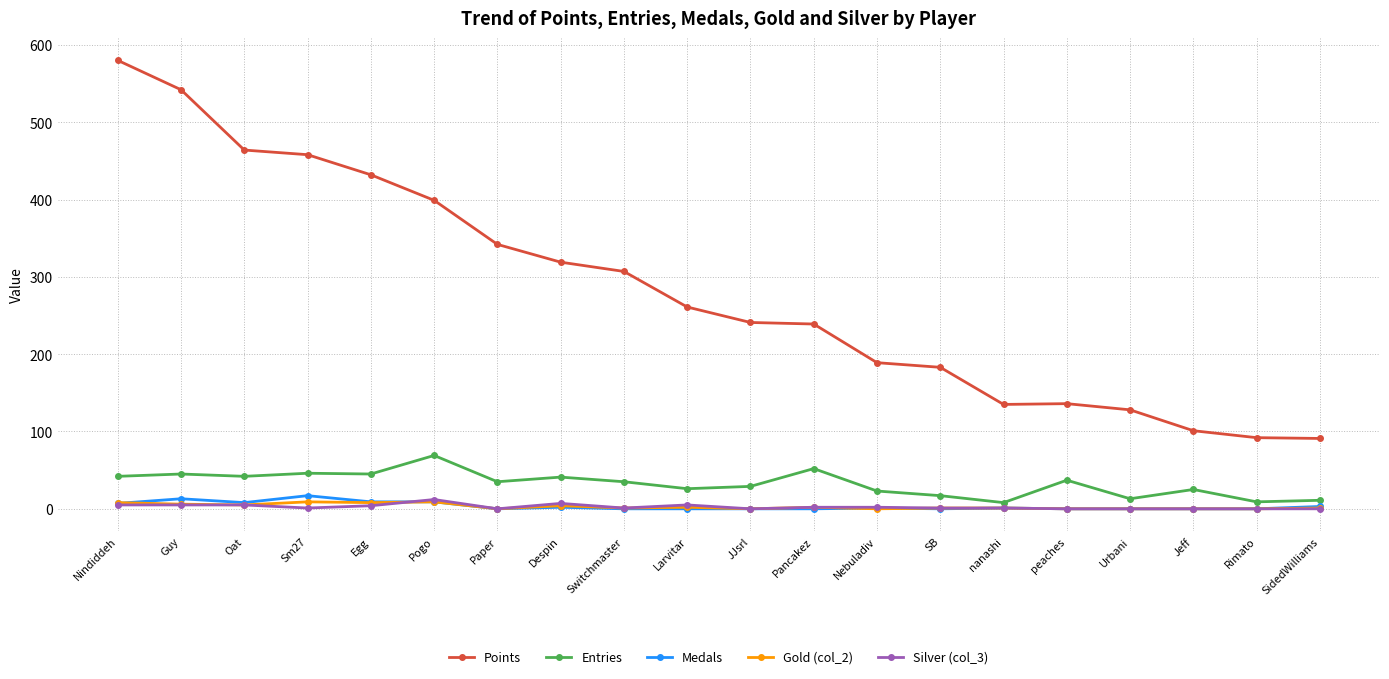

Which series has the largest range (max minus min)?

Points